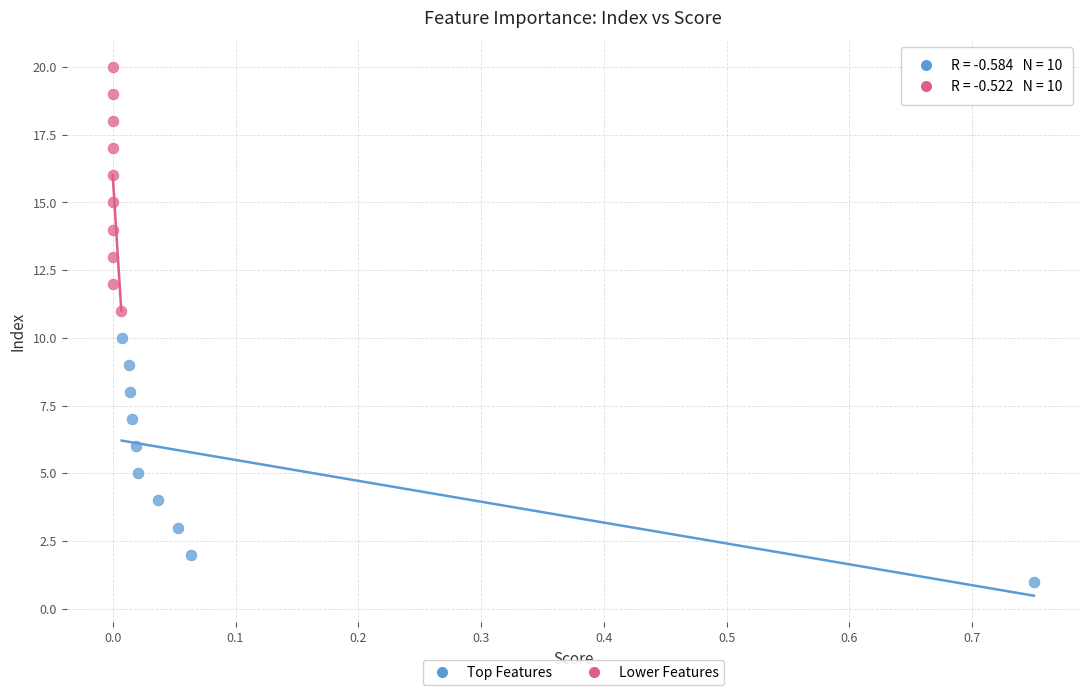

What are all the series names shown in the legend?

Top Features, Lower Features